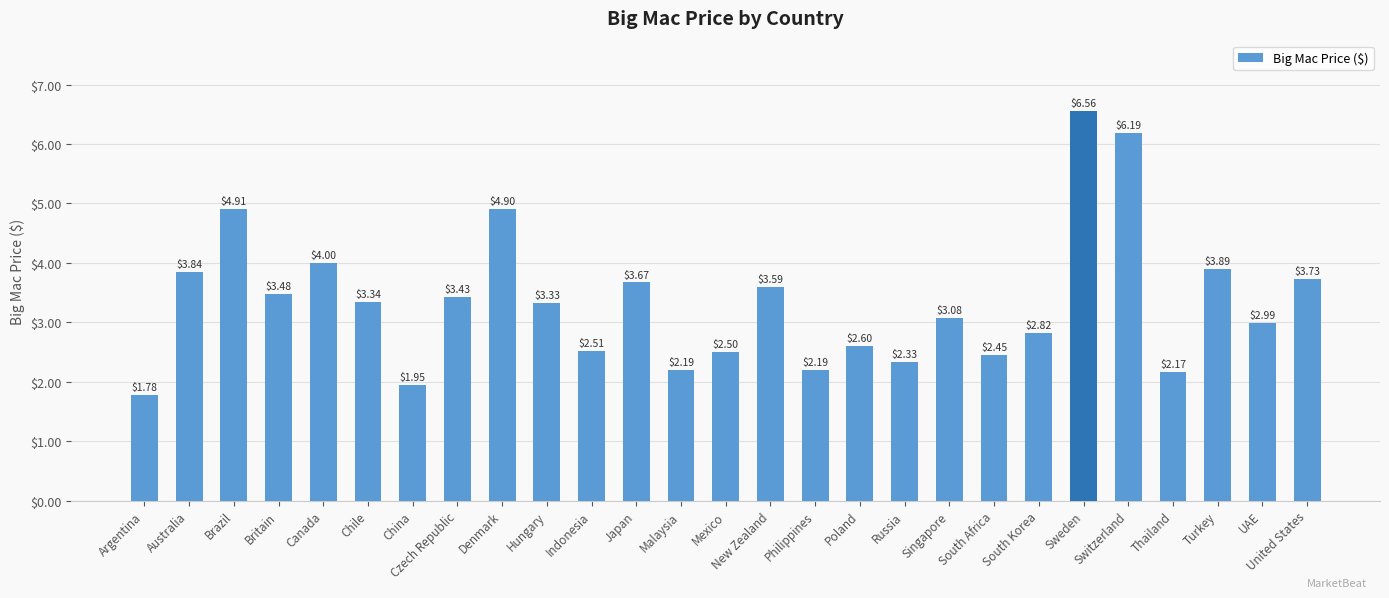

At which label does the data first exceed 3?

Australia